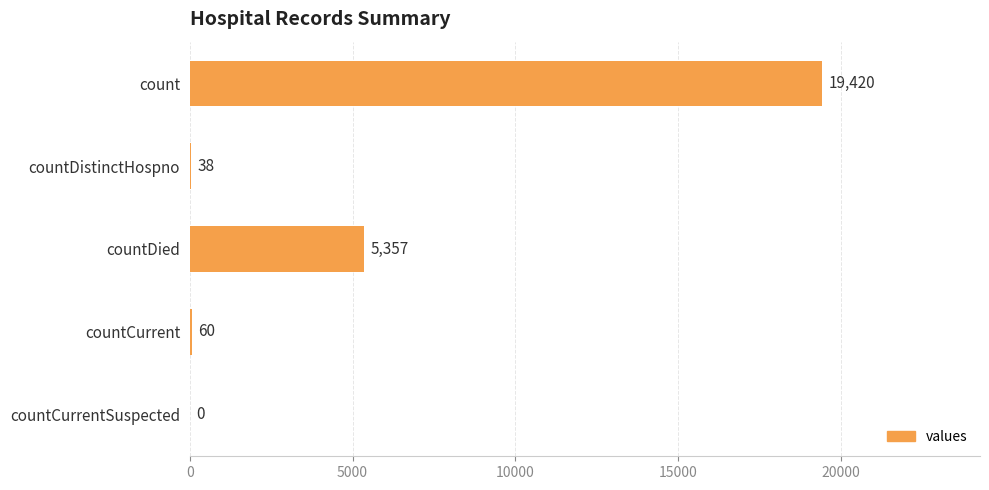

Reading top to bottom, extract all data points from this chart.

count=19420	countDistinctHospno=38	countDied=5357	countCurrent=60	countCurrentSuspected=0